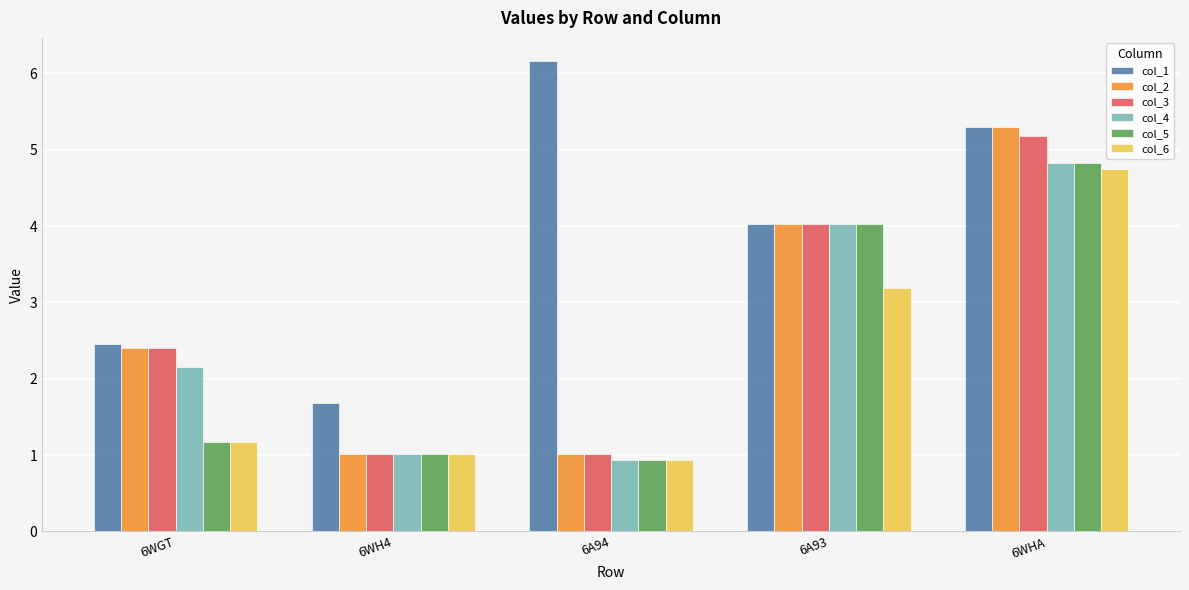

Reading right to left, transcribe all the data shown in this chart.

col_1: 5.3	4.0	6.2	1.7	2.5
col_2: 5.3	4.0	1.0	1.0	2.4
col_3: 5.2	4.0	1.0	1.0	2.4
col_4: 4.8	4.0	0.9	1.0	2.2
col_5: 4.8	4.0	0.9	1.0	1.2
col_6: 4.8	3.2	0.9	1.0	1.2